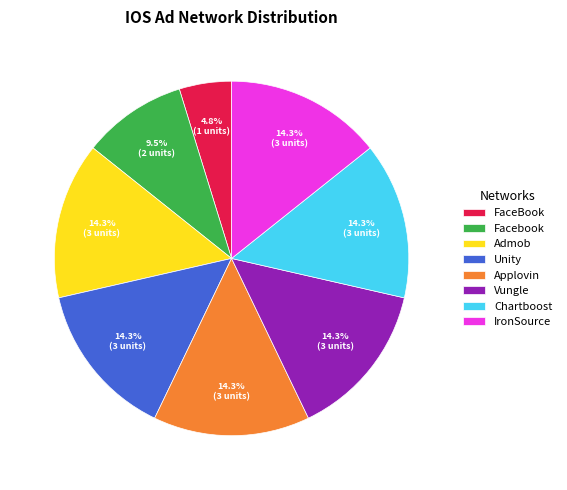

Is there a majority slice in this chart?

No